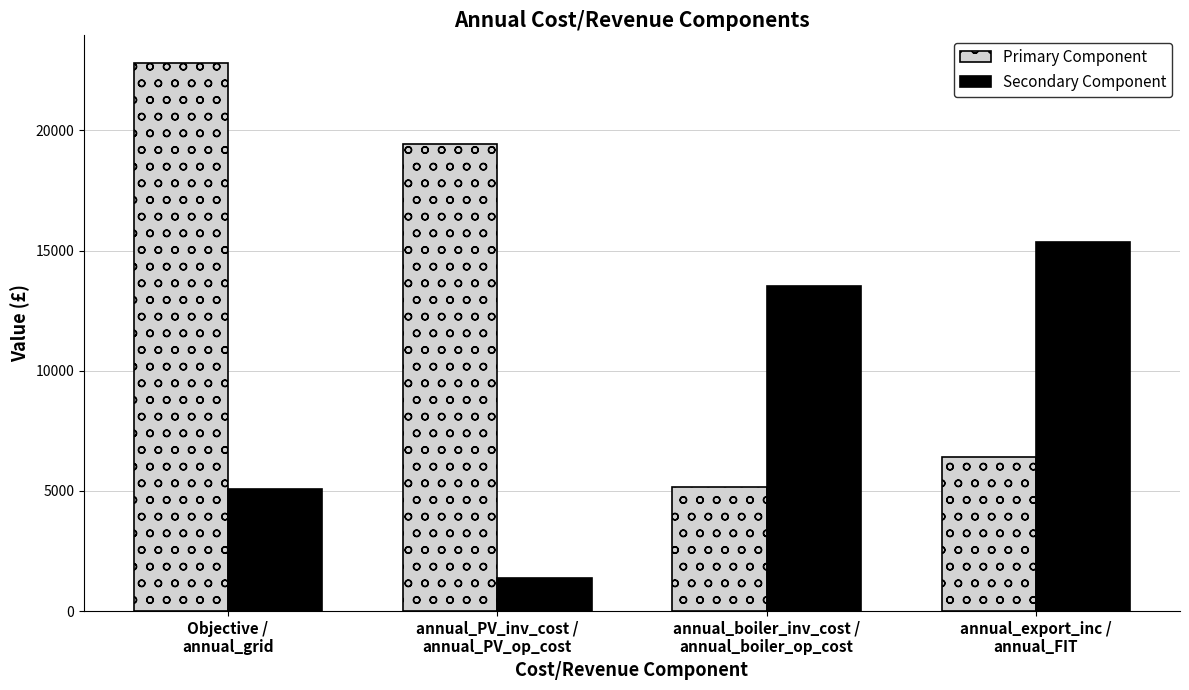

Does the chart contain stacked bars?

No